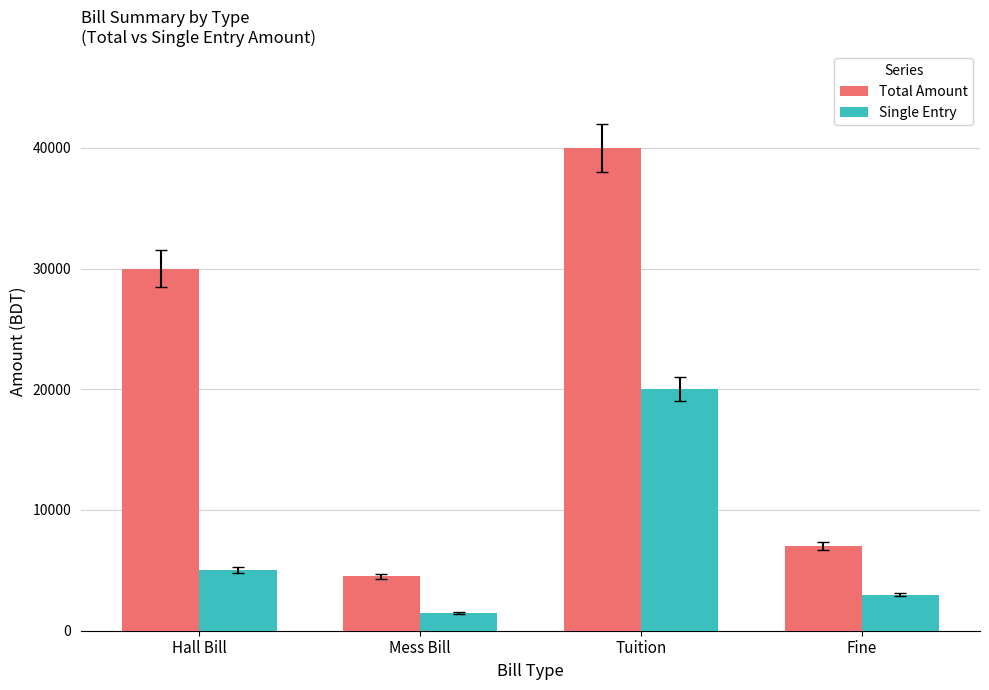

Is it true that Single Entry equals 5703 at Tuition?

False